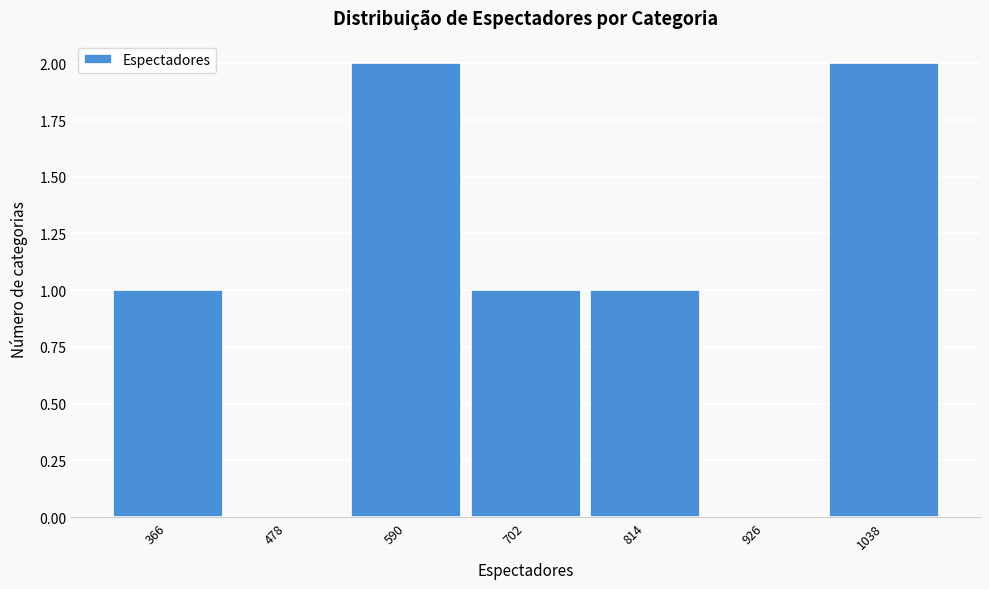

Reading left to right, list every bar in this chart as the range it spans on the x-axis followed by its height. Neither the bar edges nor the heights are printed on the chart, so give them approximately, as read against the axes.

310 to 422: 1
422 to 534: 0
534 to 646: 2
646 to 758: 1
758 to 870: 1
870 to 982: 0
982 to 1094: 2